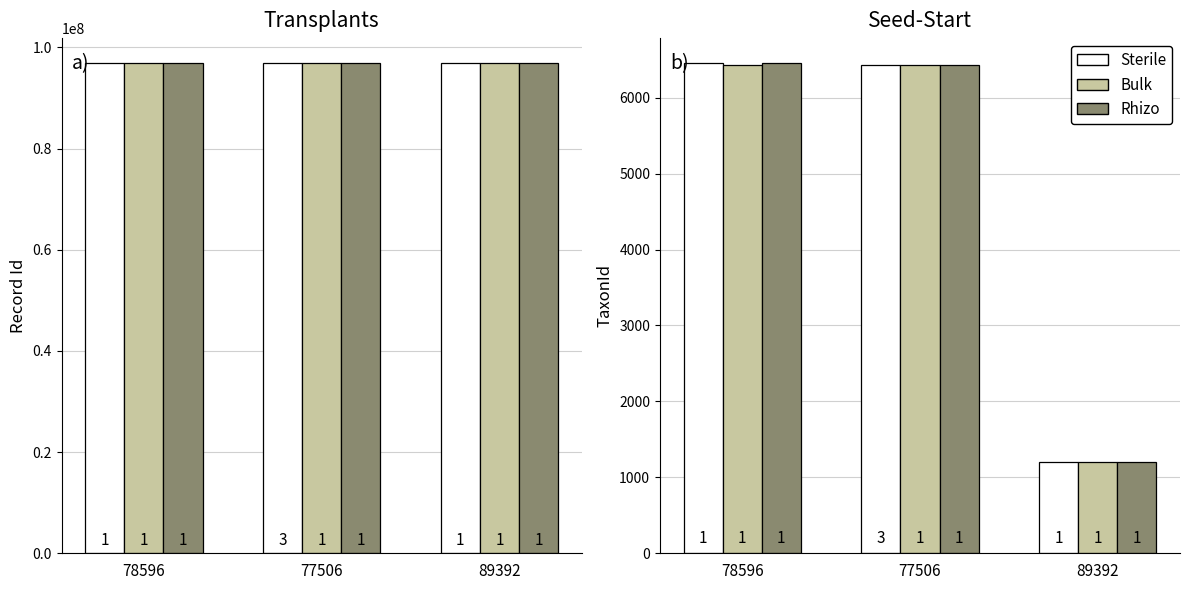

What is the total value across all series at 78596?

19349